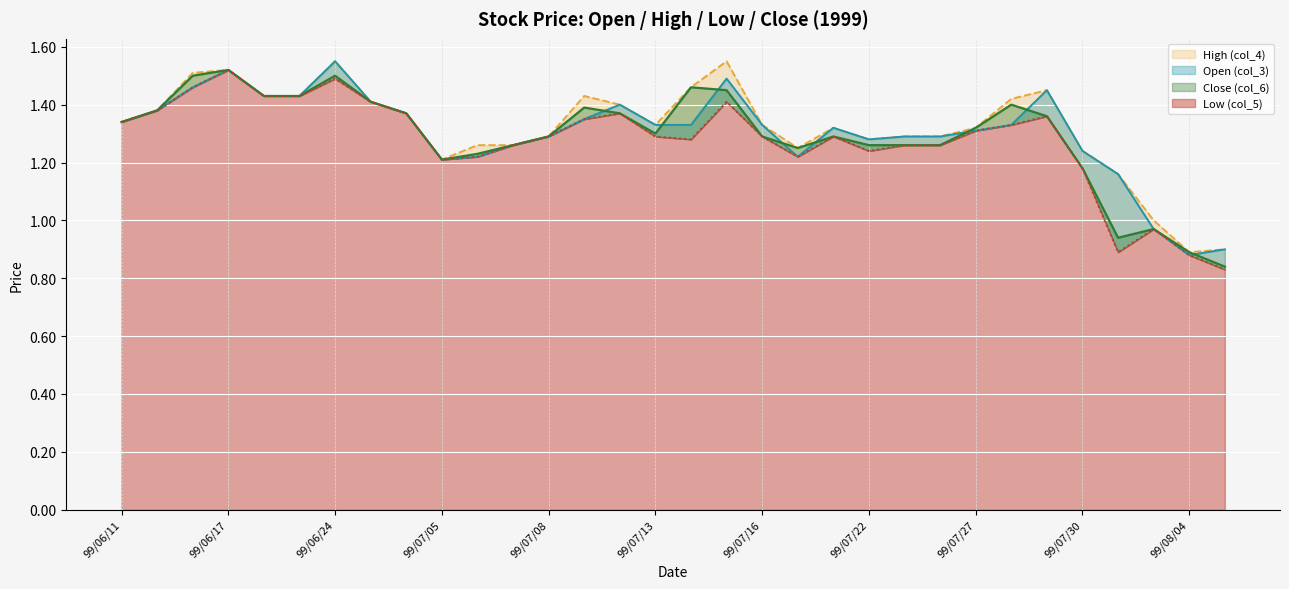

Rank the series at 99/07/21 from lowest to highest value.

Low (col_5), Close (col_6), Open (col_3), High (col_4)